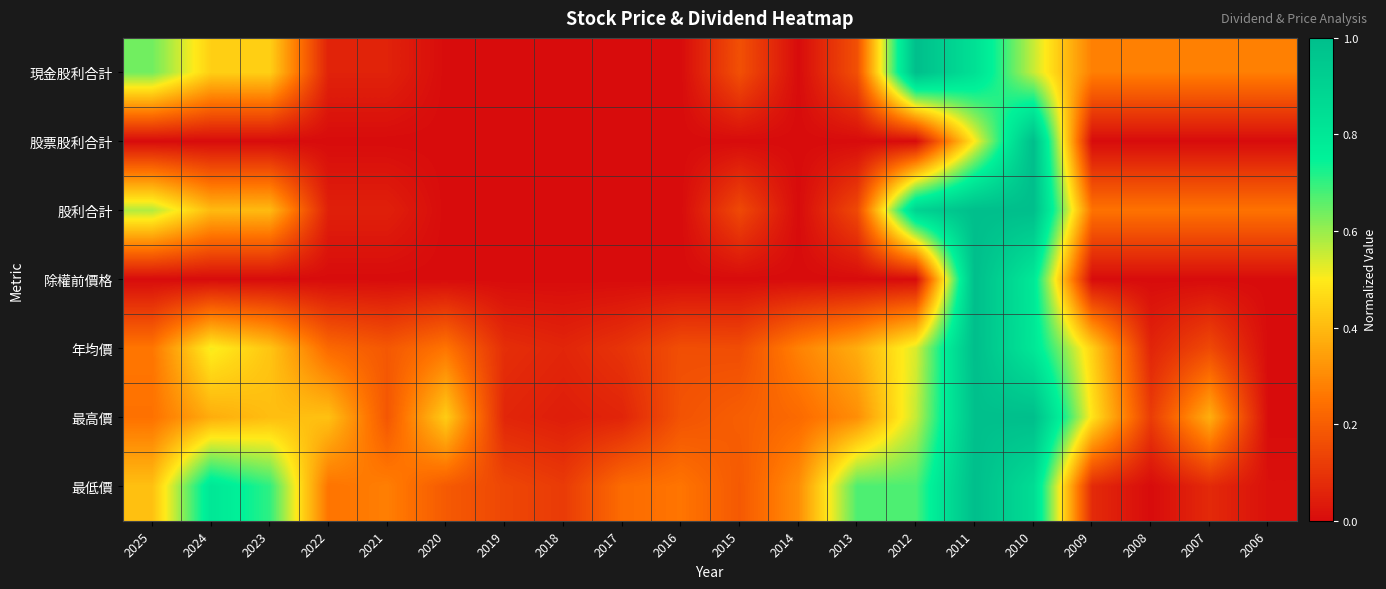

Count the number of data series in this chart.

7